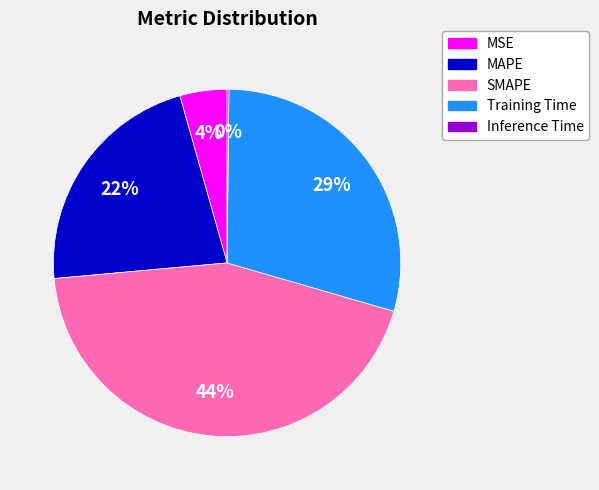

Is the sum of MAPE and SMAPE greater than half?

Yes